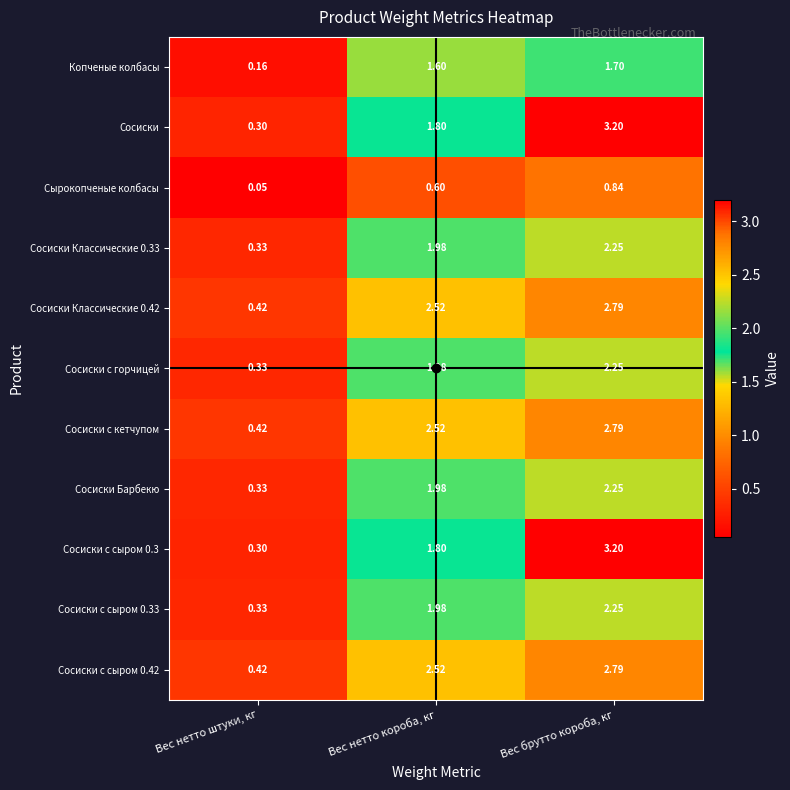

At which label does Сосиски с сыром 0.3 reach its minimum?

Вес нетто штуки, кг